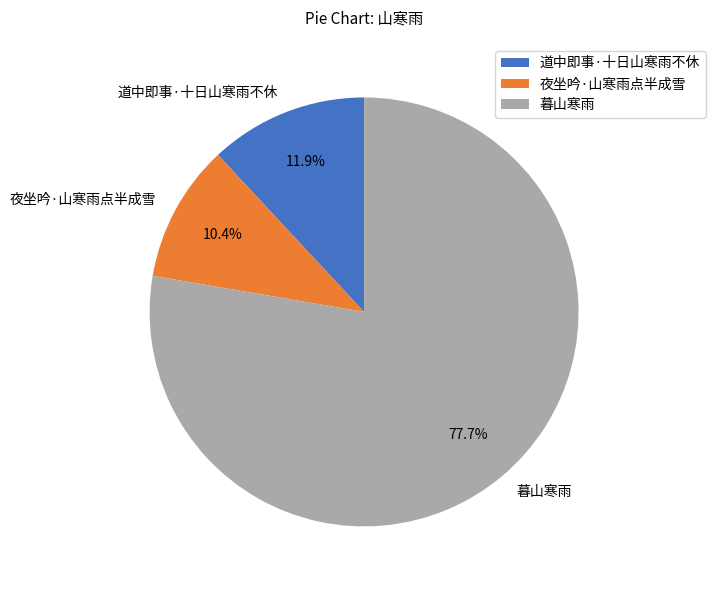

How many segments does this pie chart have?

3